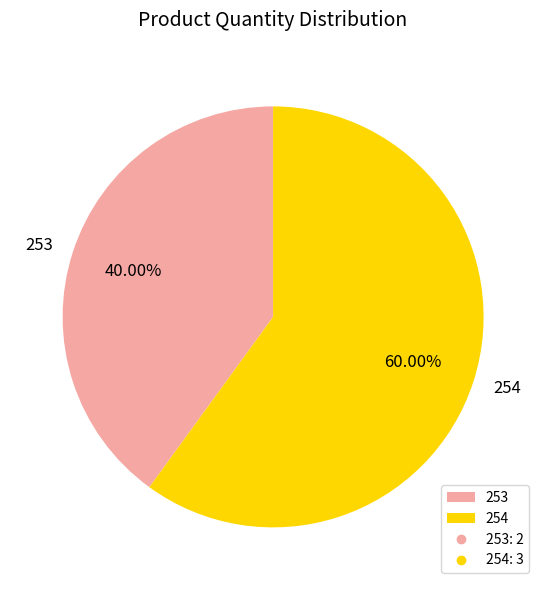

True or false: 253 accounts for 40% of the total.

True